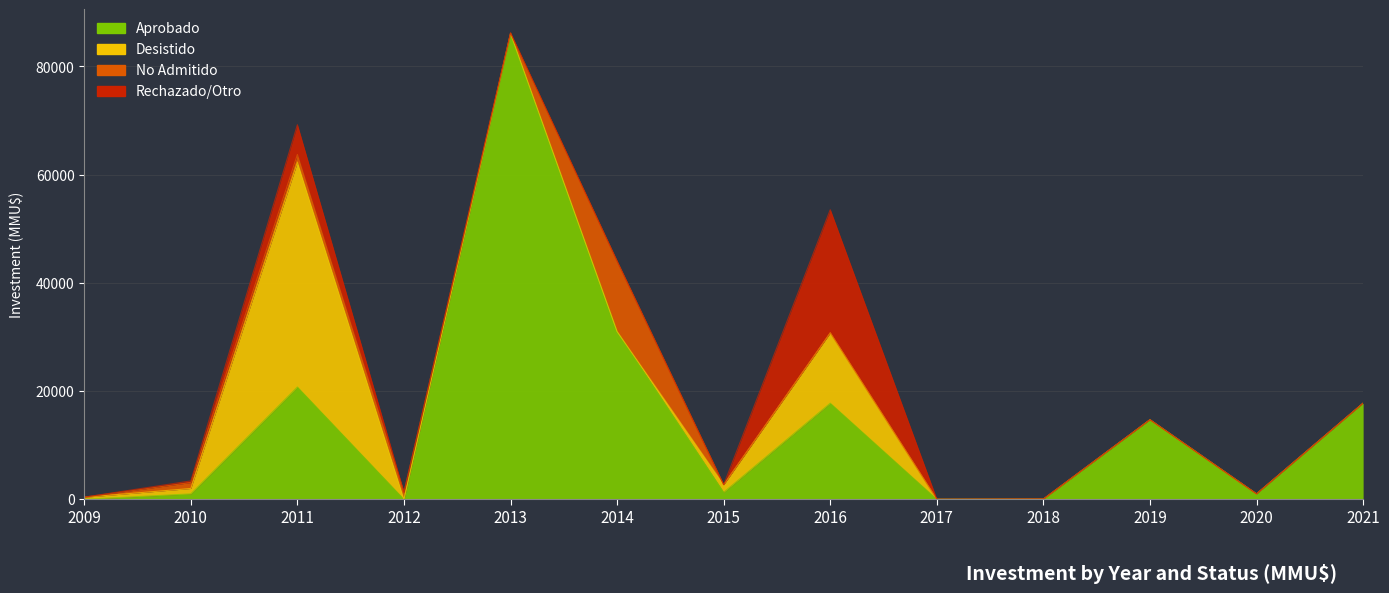

Rank the categories by Aprobado value from lowest to highest.

2009, 2012, 2017, 2018, 2010, 2020, 2015, 2019, 2016, 2021, 2011, 2014, 2013